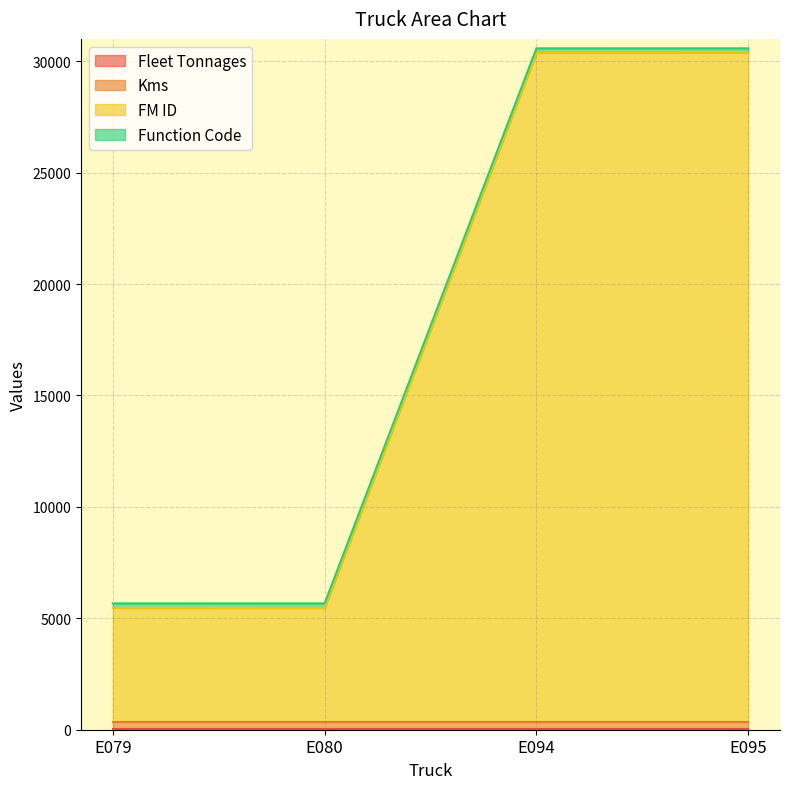

What are all the series names shown in the legend?

Fleet Tonnages, Kms, FM ID, Function Code